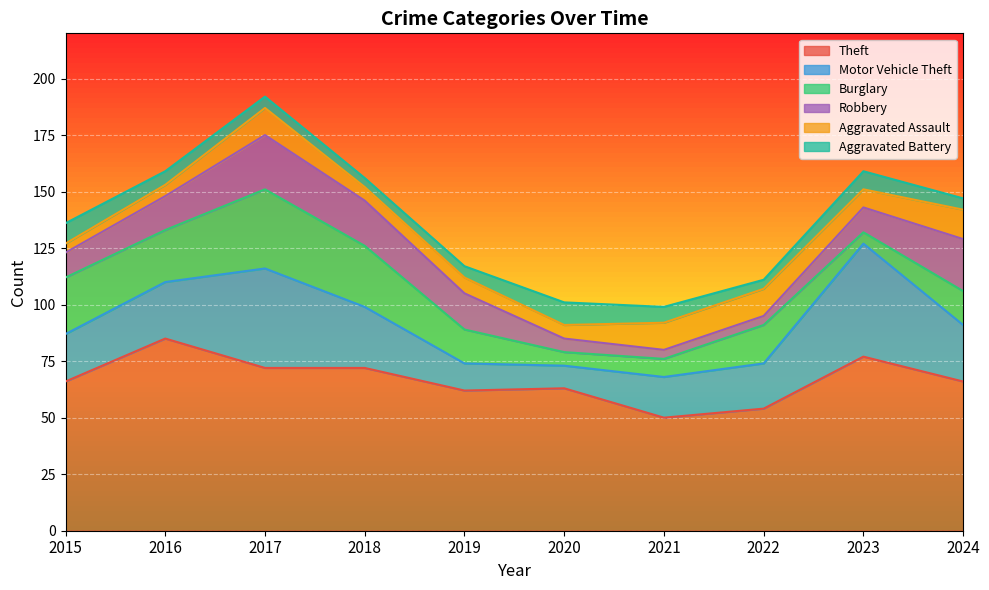

What is the difference between the second highest and second lowest values in the Robbery series?

19